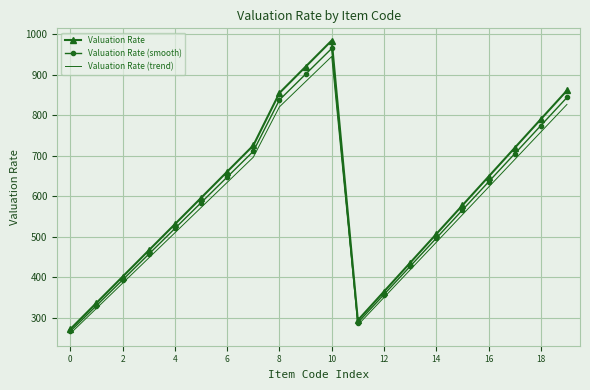

Which series has the widest spread of values?

Valuation Rate